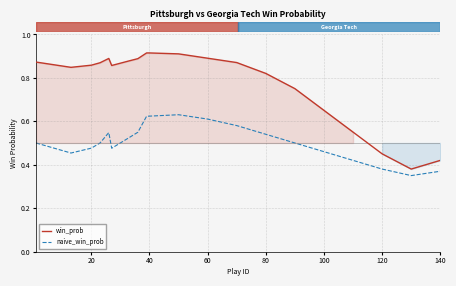

Is it true that naive_win_prob equals 0.9 at 80?

False